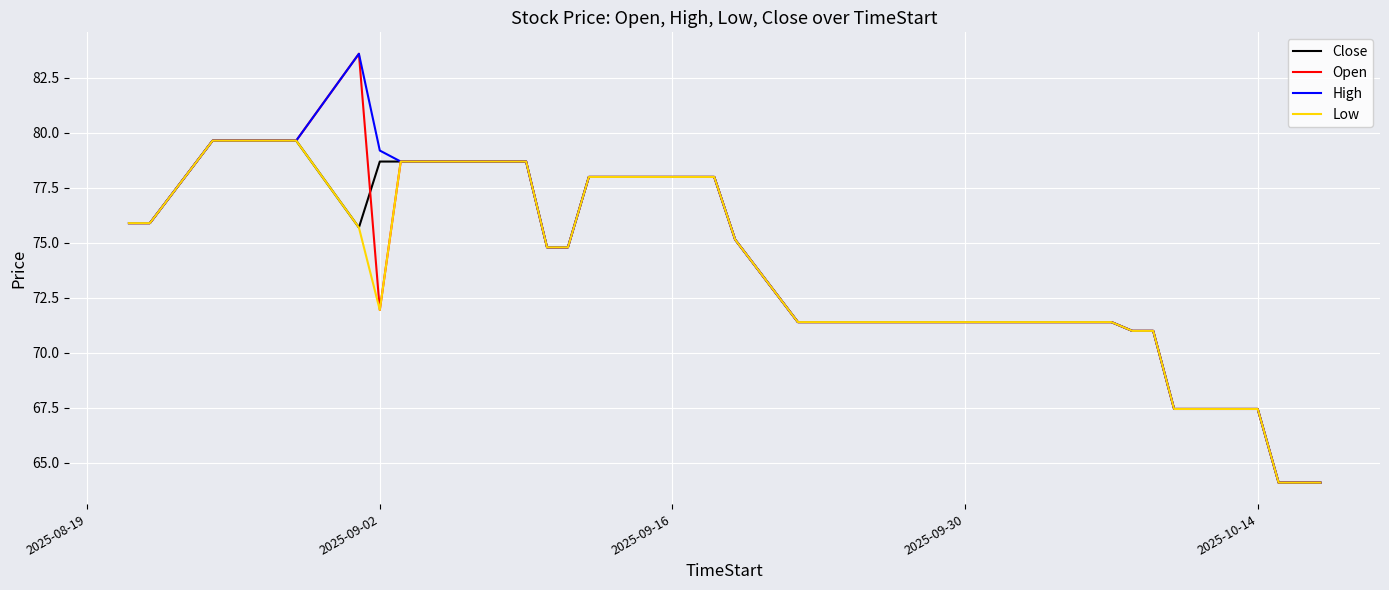

What are all the series names shown in the legend?

Close, Open, High, Low